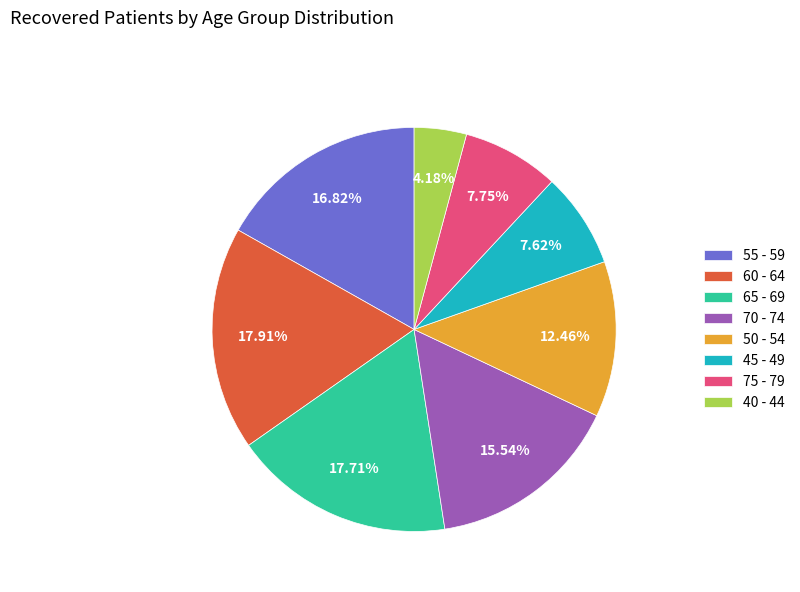

Approximately how many times larger is the value at 60 - 64 compared to 50 - 54?

1.4